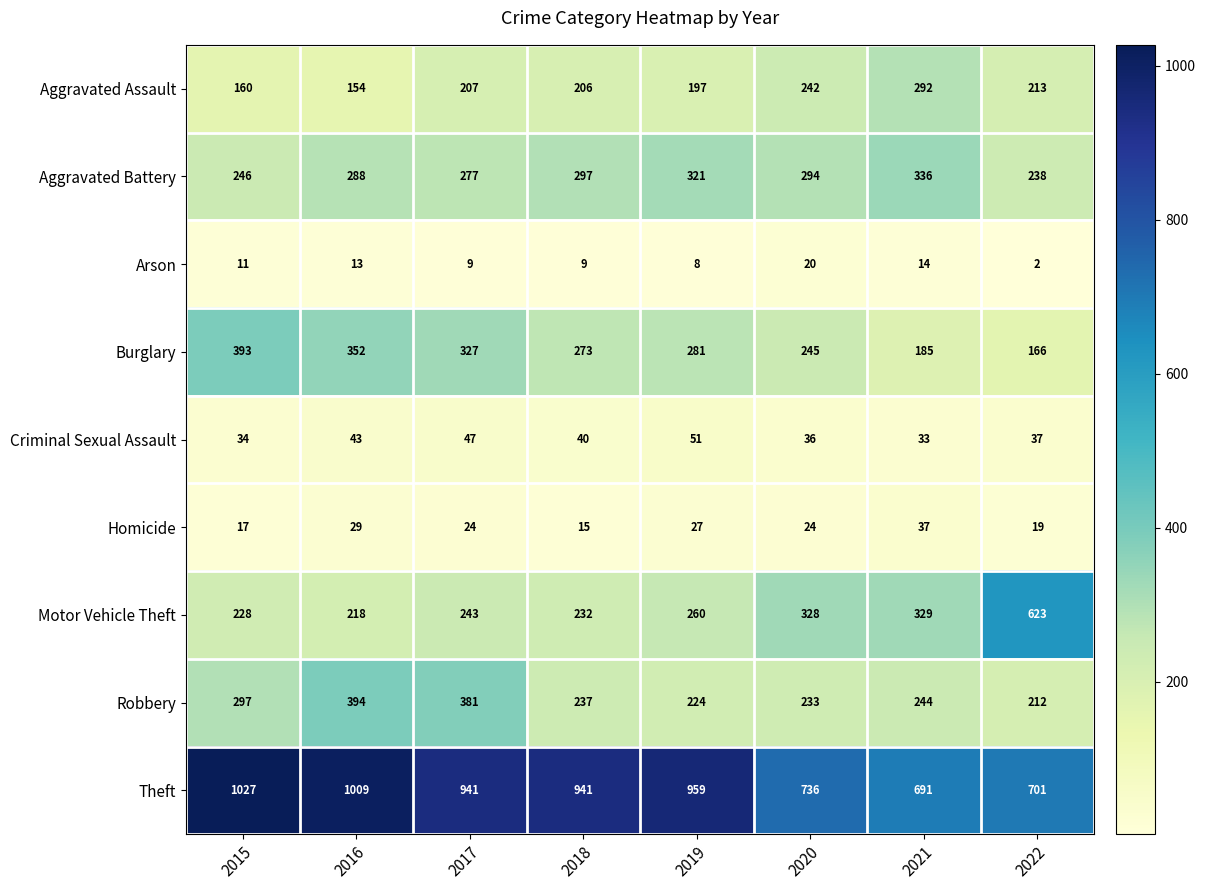

What is the greatest value displayed?

1027